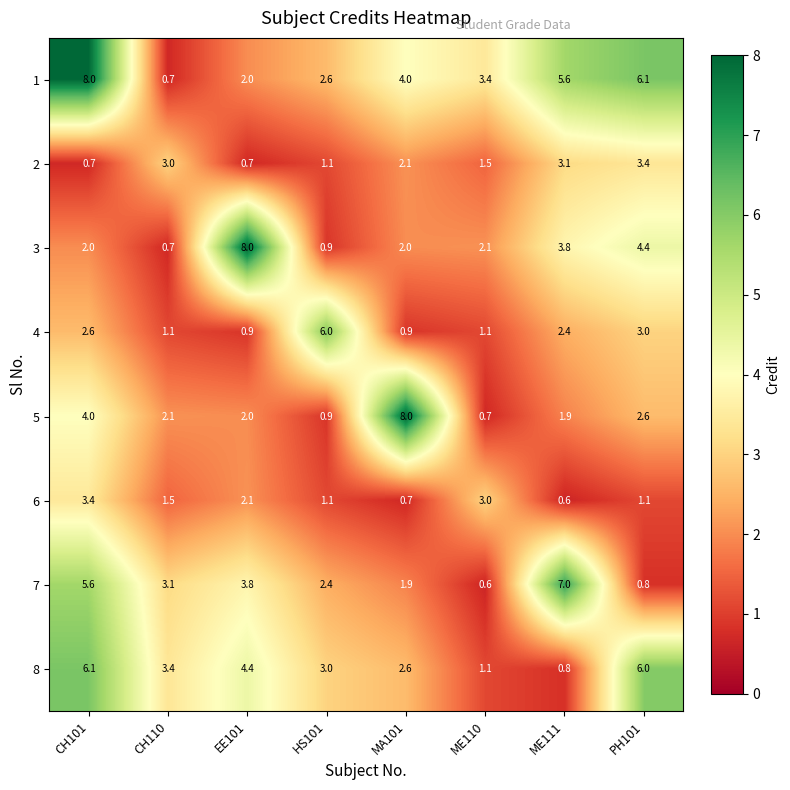

True or false: 3 has a value of 3.8 at ME111.

True